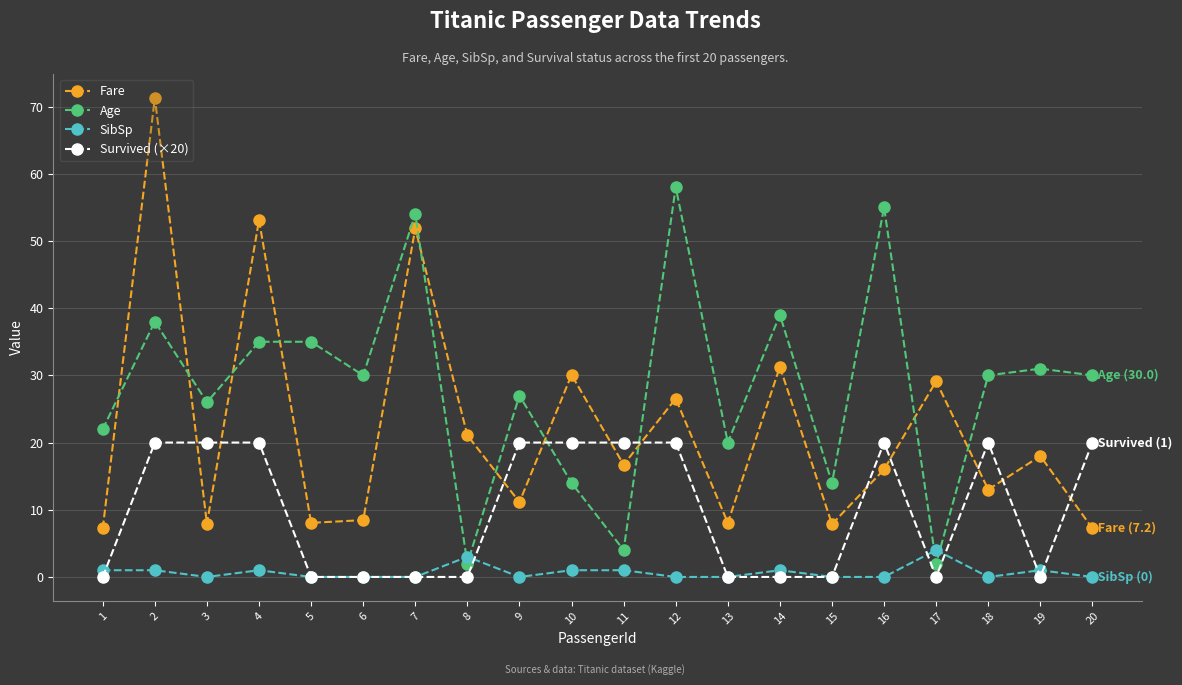

Rank the series by their average value, from lowest to highest.

SibSp, Survived (×20), Fare, Age